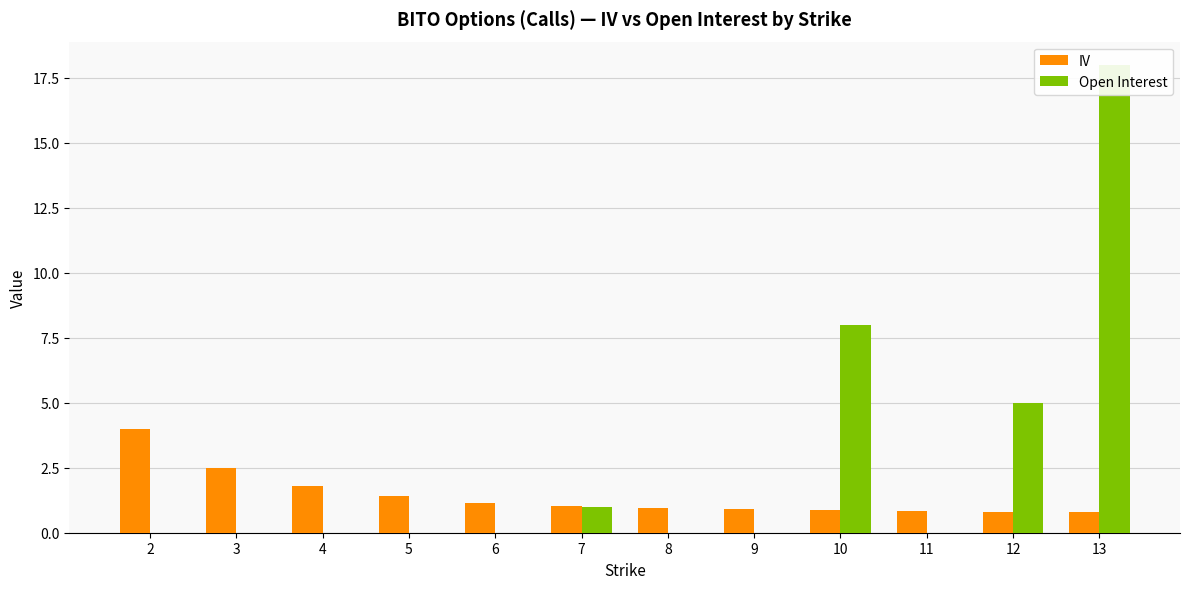

What is the difference between the Open Interest values at 7 and 10?

7.0